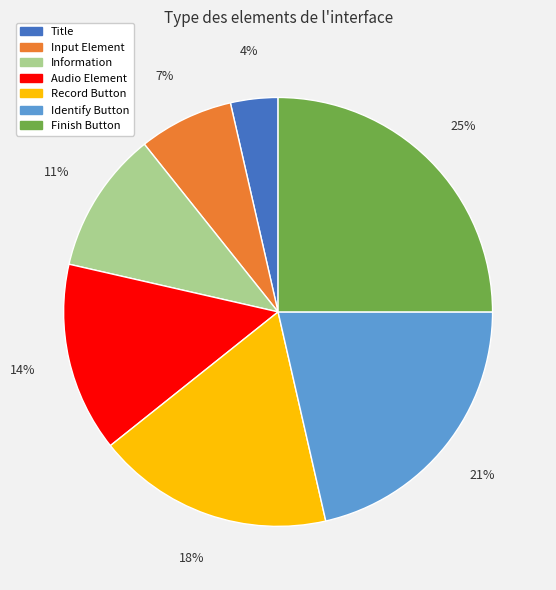

Rank the categories by value from lowest to highest.

Title, Input Element, Information, Audio Element, Record Button, Identify Button, Finish Button